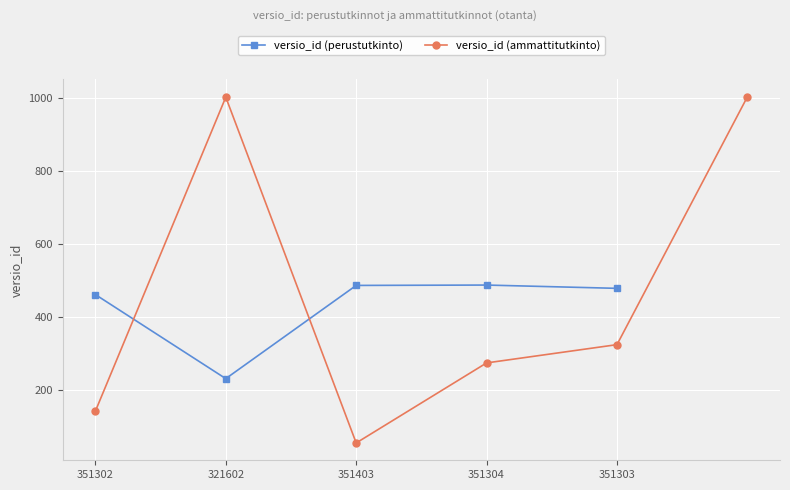

At which label is the value closest to 360?

351302